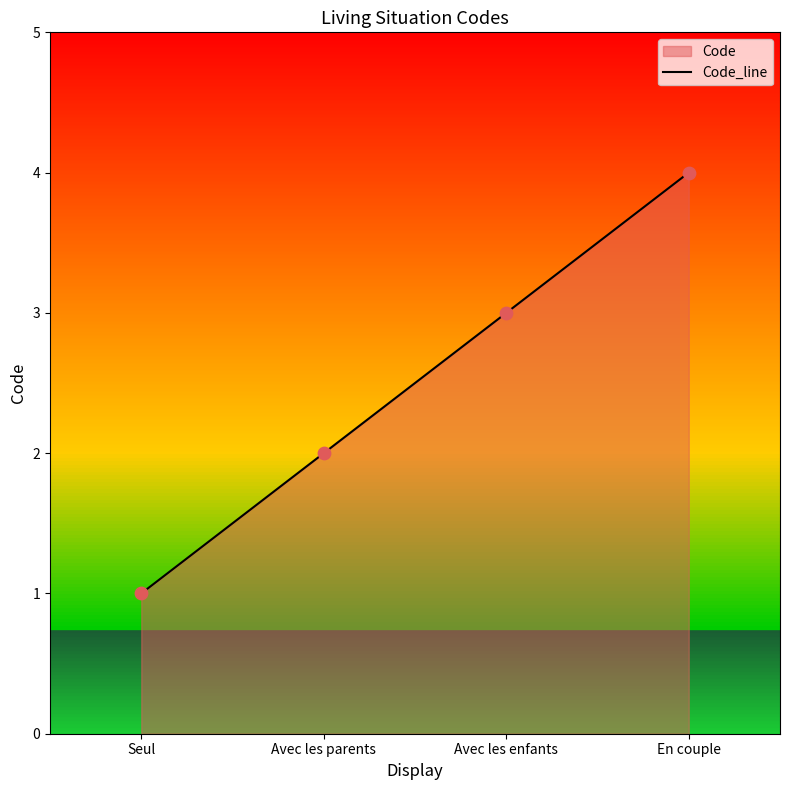

What is the ratio of the value at Seul to the value at En couple?

0.2